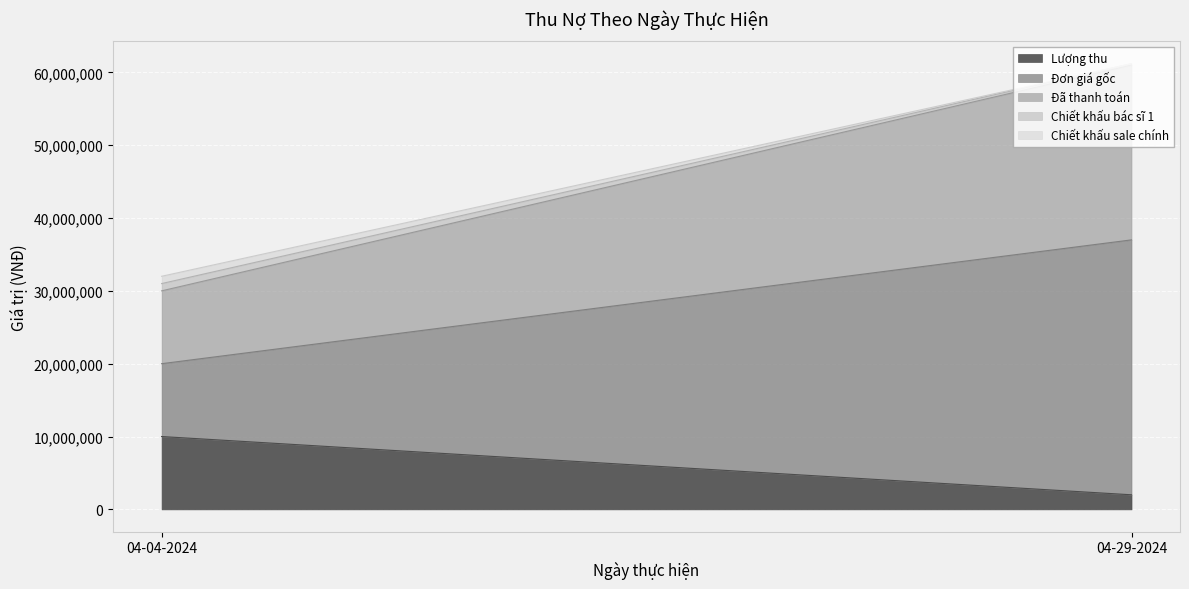

What is the total value across all series at 04-29-2024?

61200000